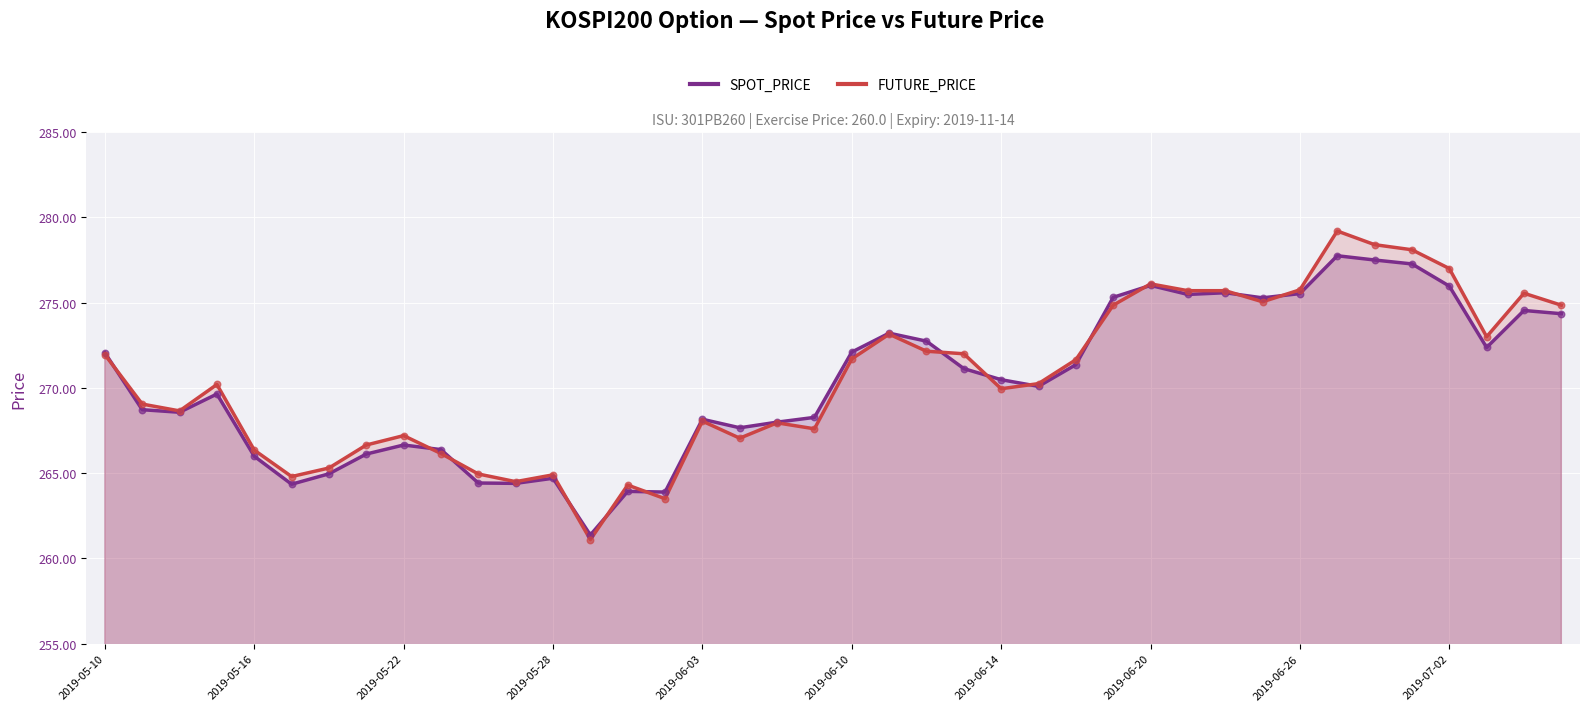

Which series has the largest total across all categories?

FUTURE_PRICE